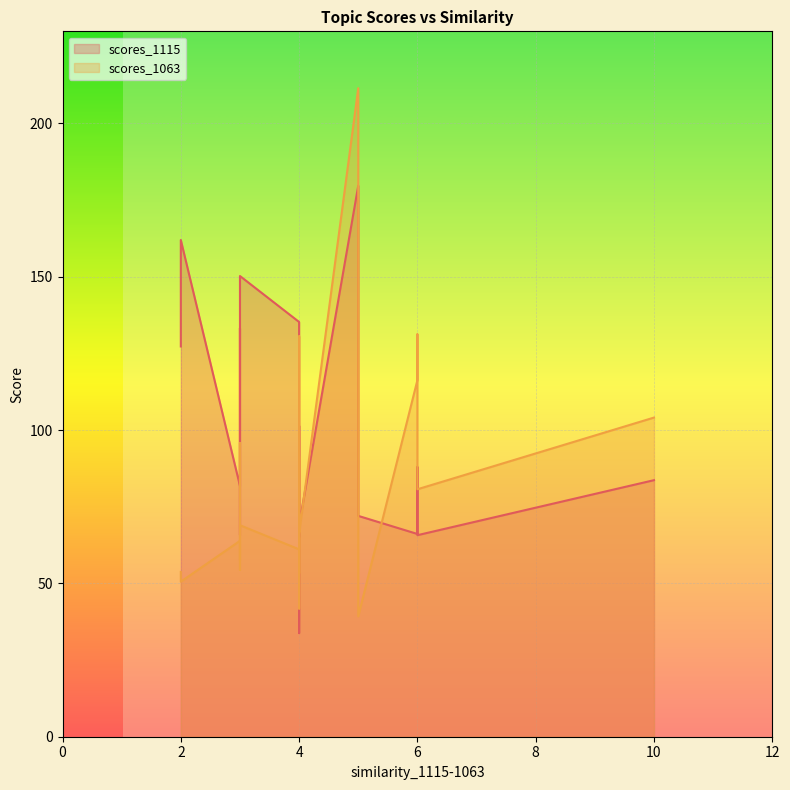

Is it true that scores_1115 equals 31.0 at 3?

False